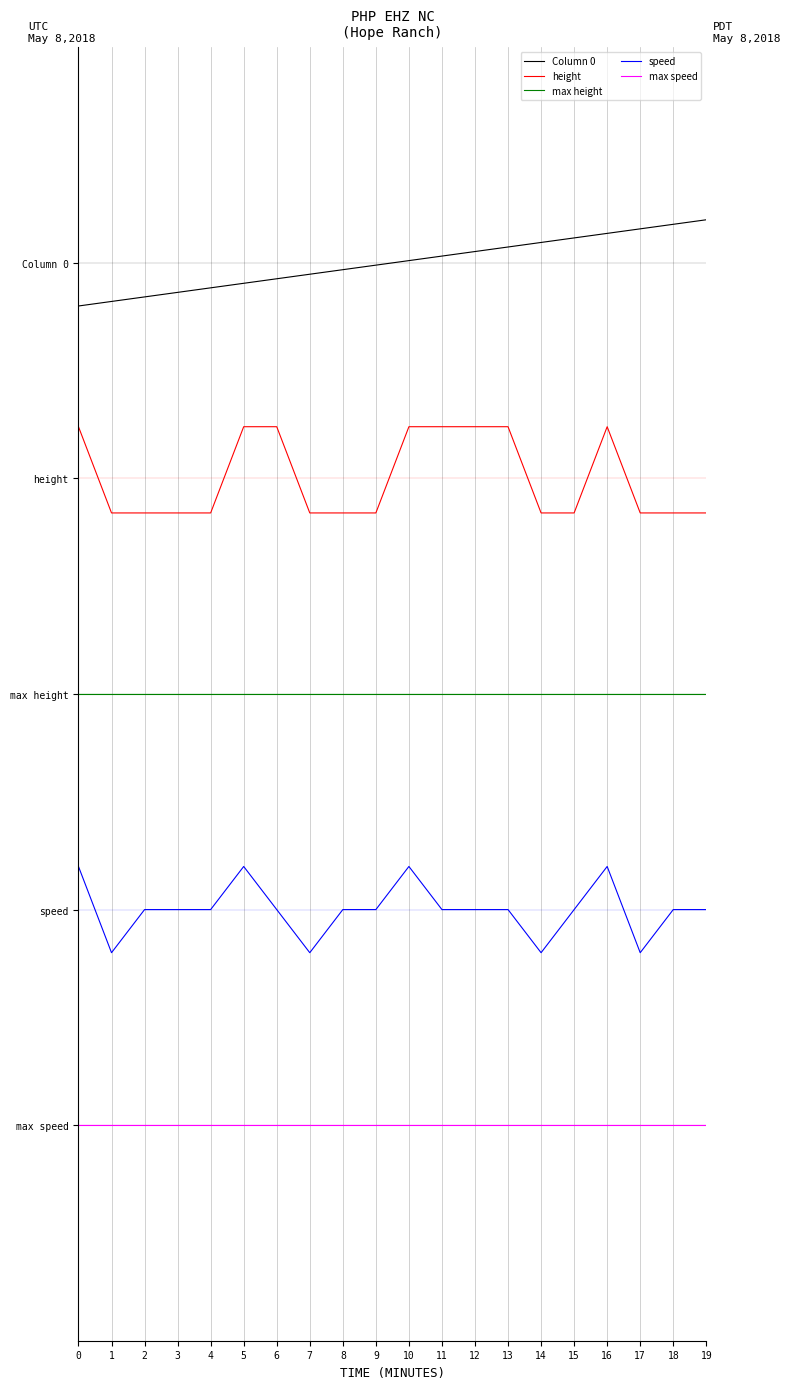

Which series has the widest spread of values?

Column 0